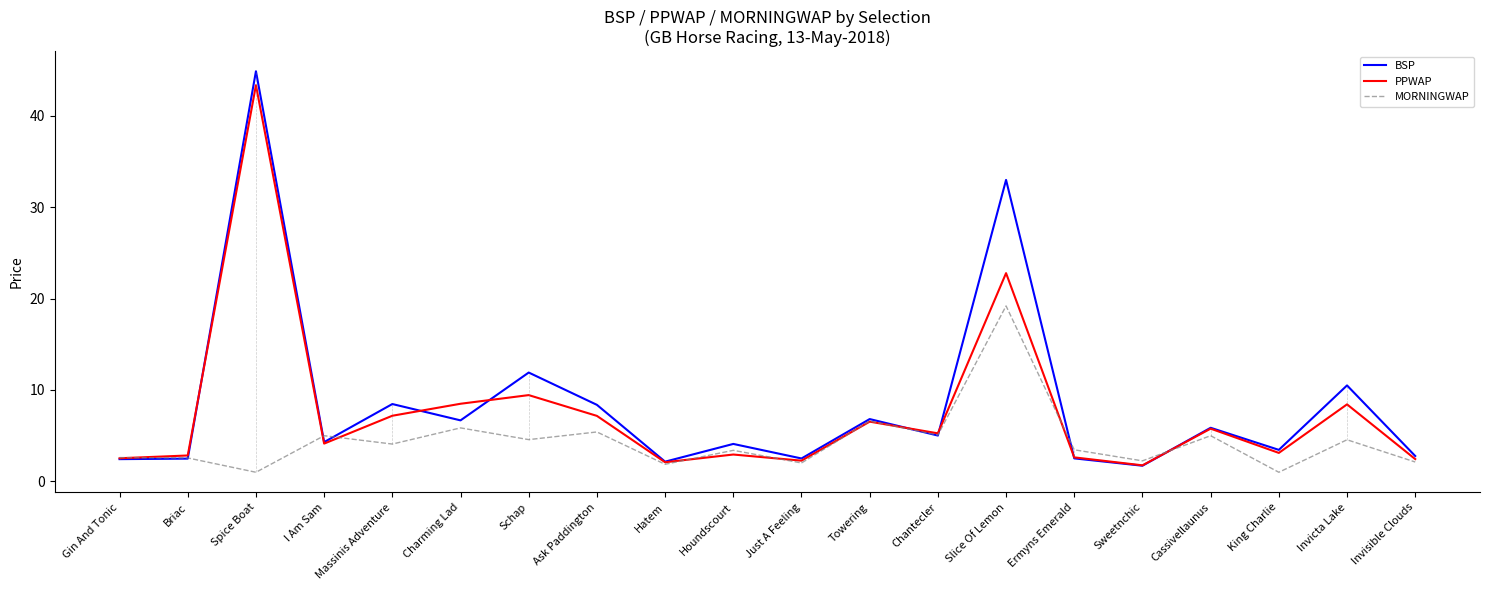

What position from the left is I Am Sam?

4